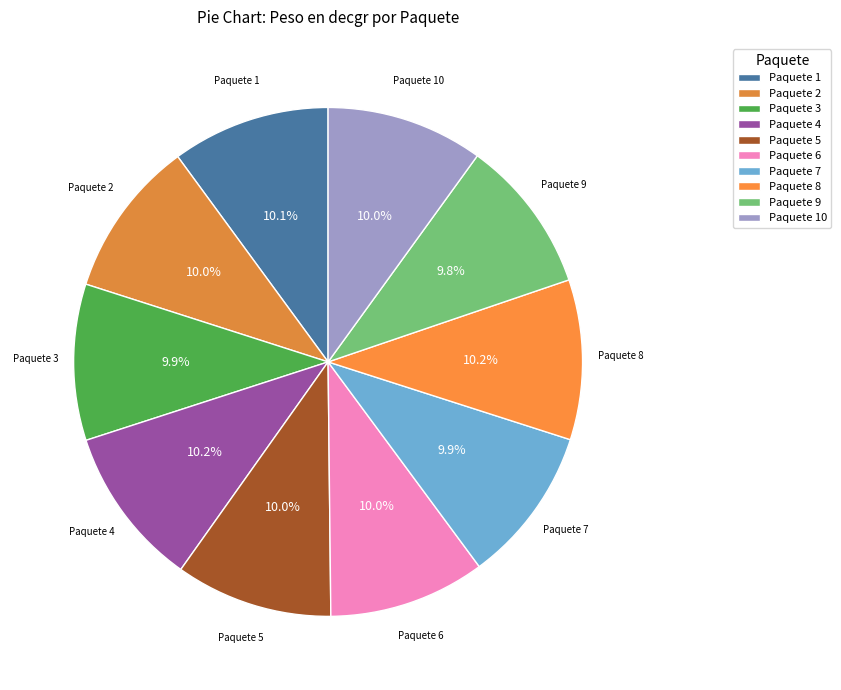

How many segments does this pie chart have?

10